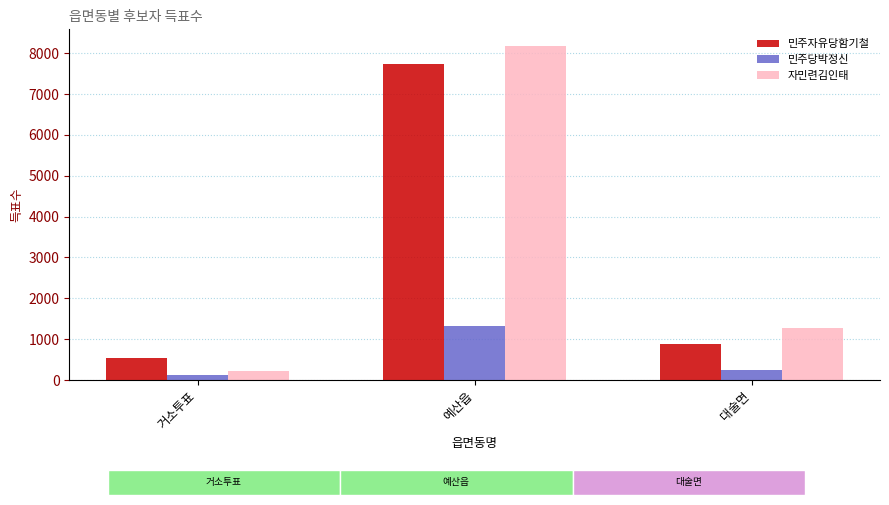

What is the sum of the 민주자유당함기철 values at 대술면 and 예산읍?

8638